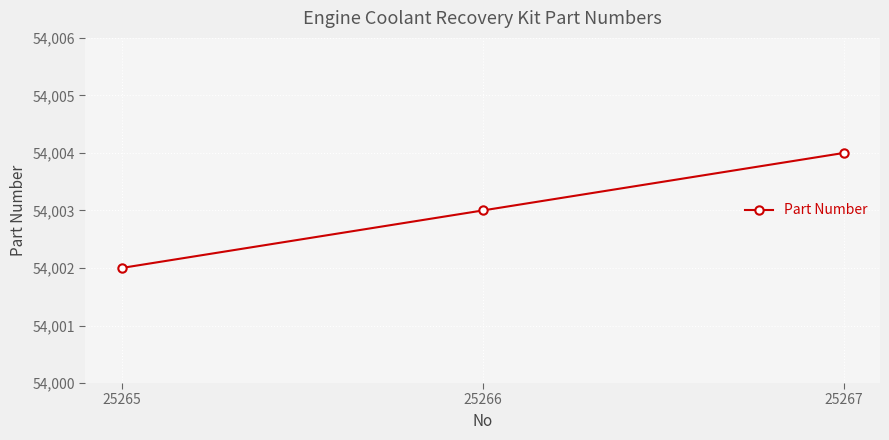

Which category has the highest value across all series?

25267